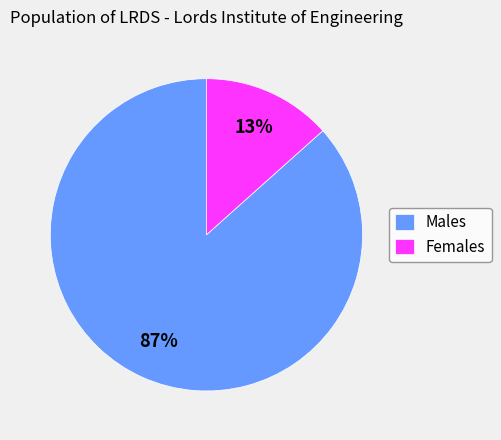

Which category accounts for the majority?

Males